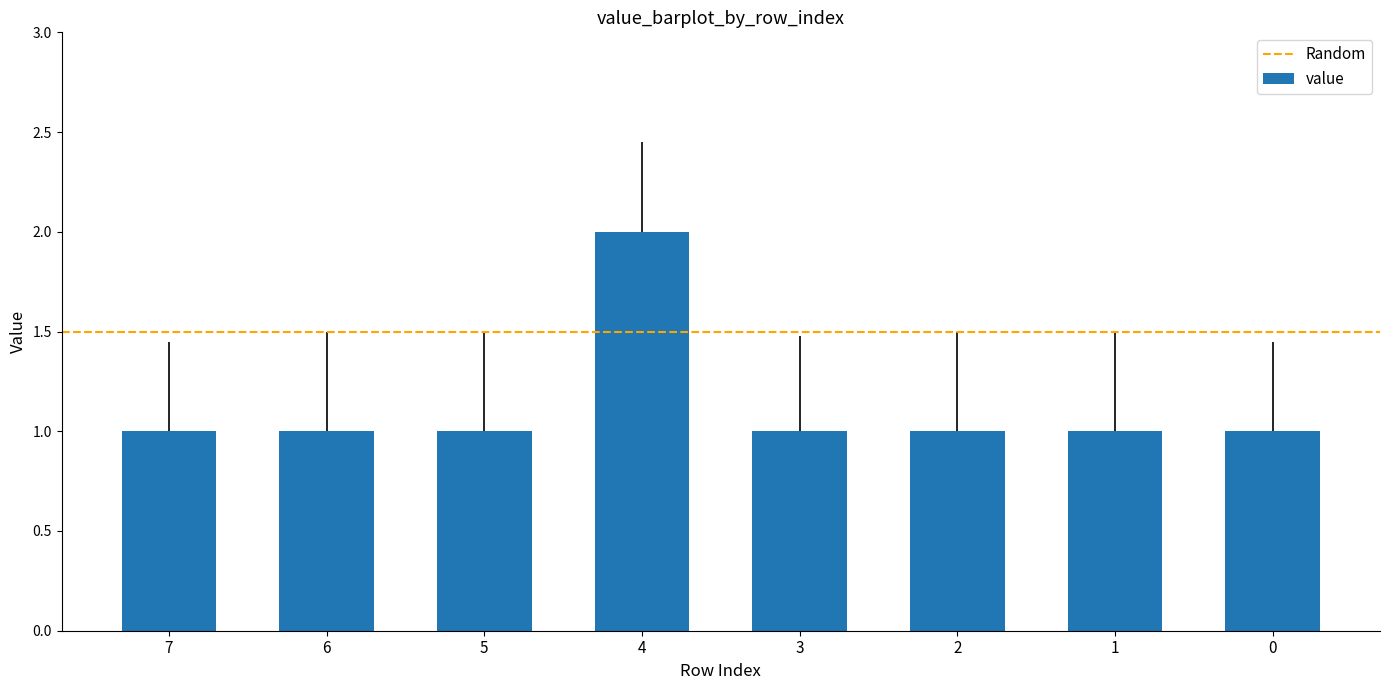

How many values are between 1 and 2?

8